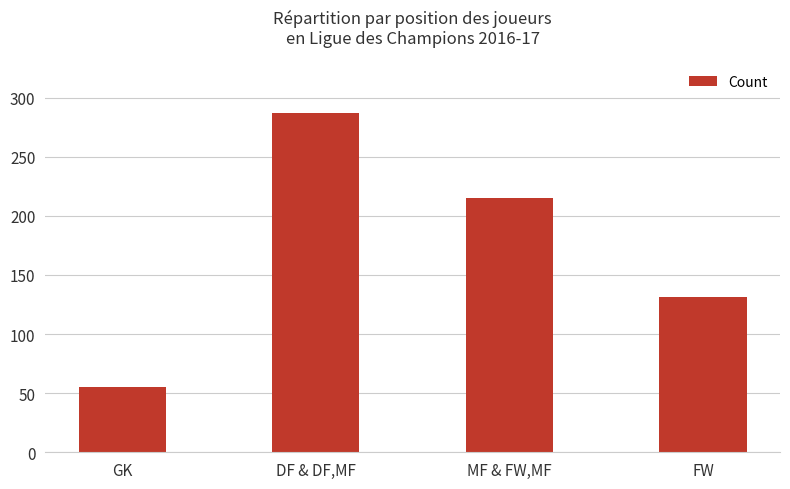

Rank the categories by value from highest to lowest.

DF & DF,MF, MF & FW,MF, FW, GK